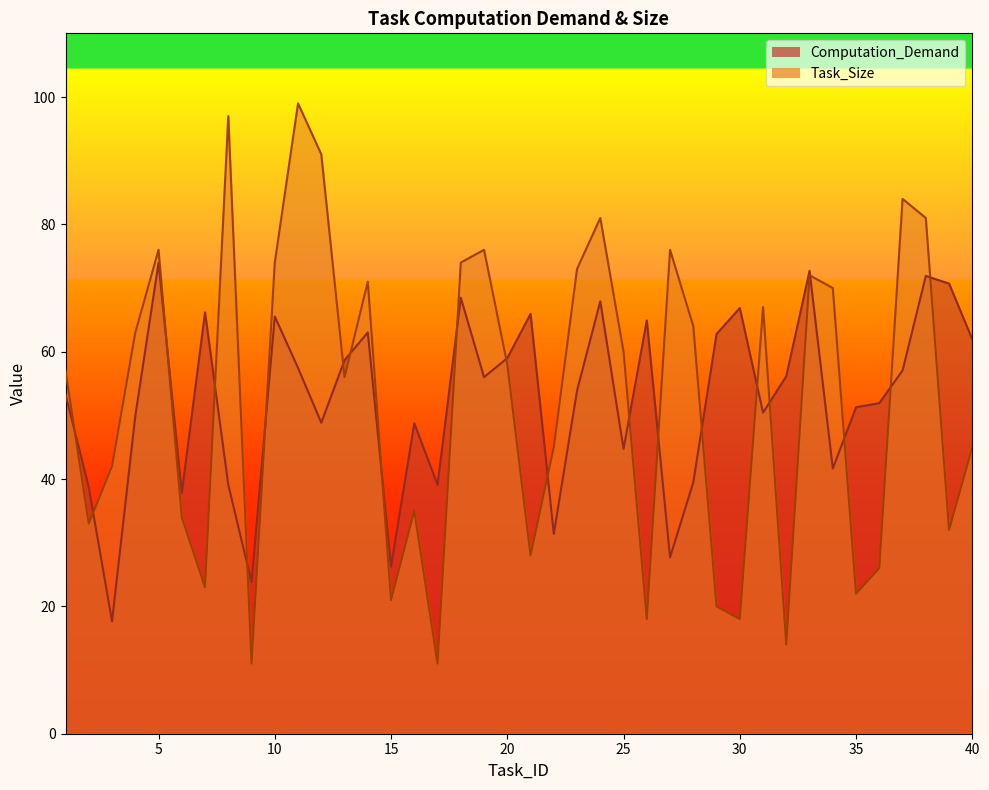

Is it true that Task_Size equals 87.3 at 31?

False